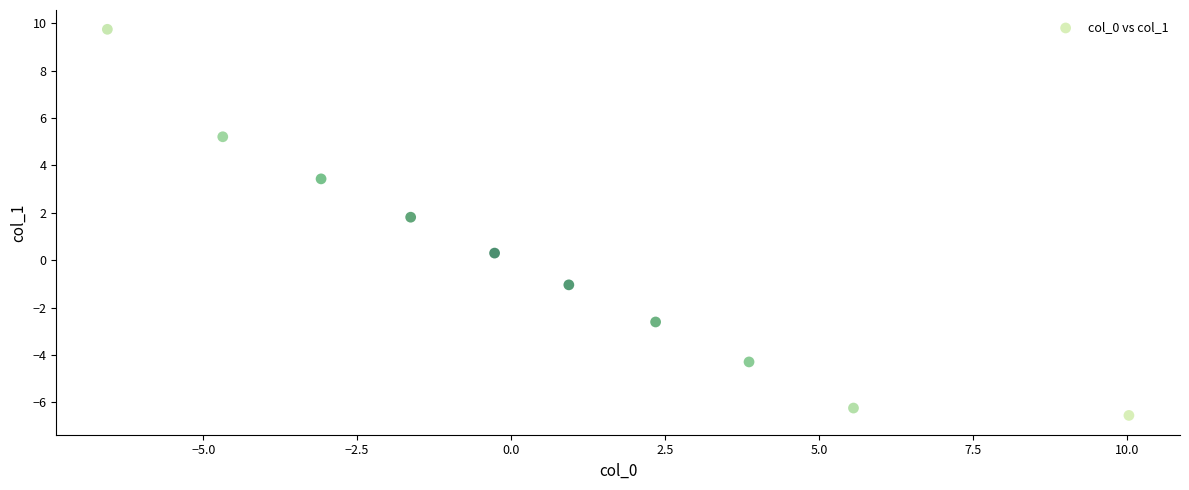

What is the range of Y values (max minus min)?

16.3